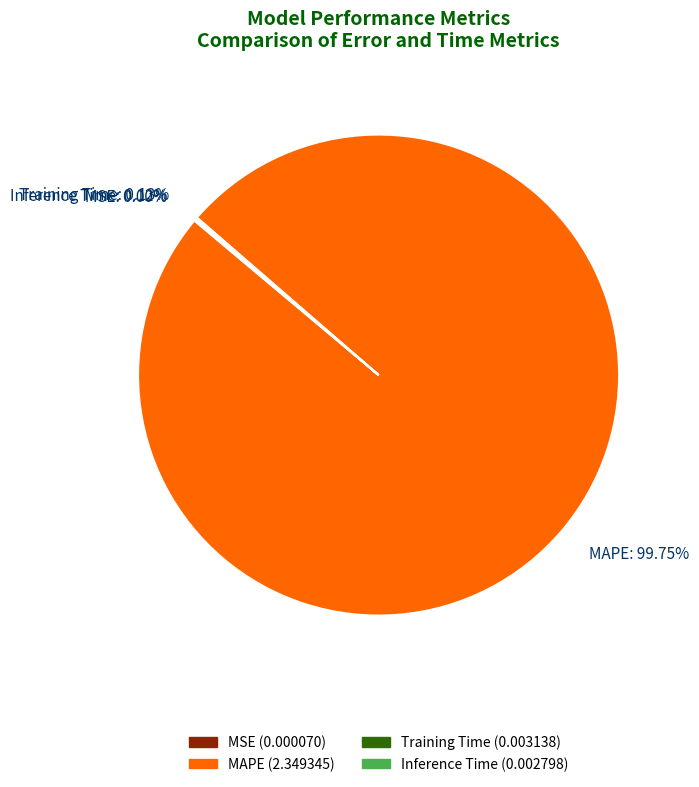

Which category has the biggest portion of the pie?

MAPE